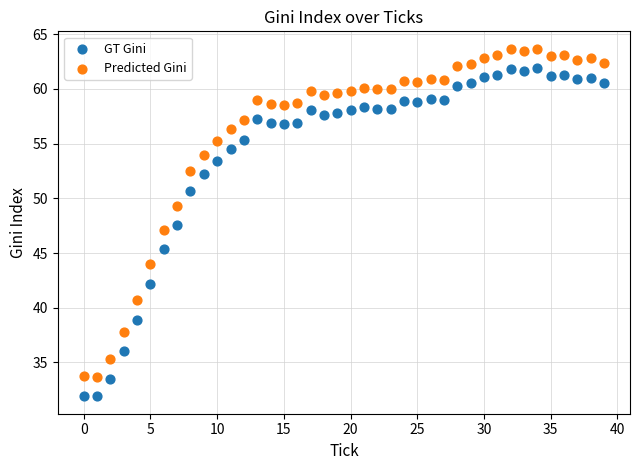

In the Predicted Gini series, what Y value is closest to 48?

47.1